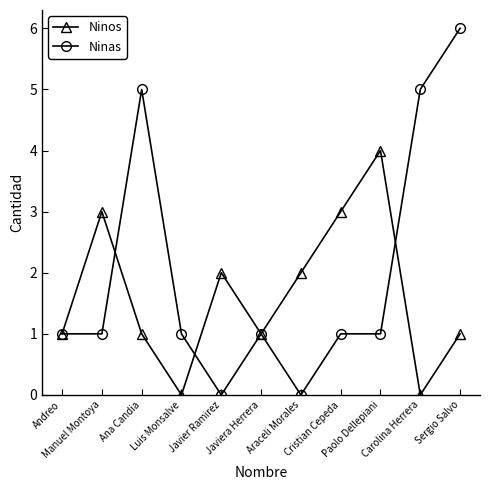

Which series has the largest range (max minus min)?

Ninas